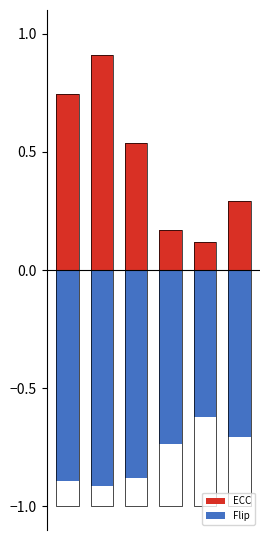

Are the bars horizontal?

No